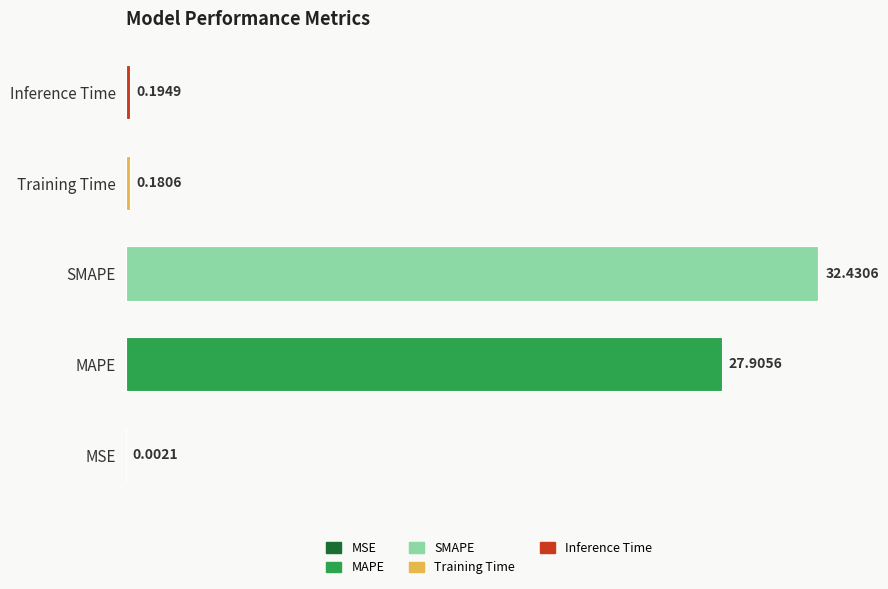

What is the maximum value shown in the chart?

32.4